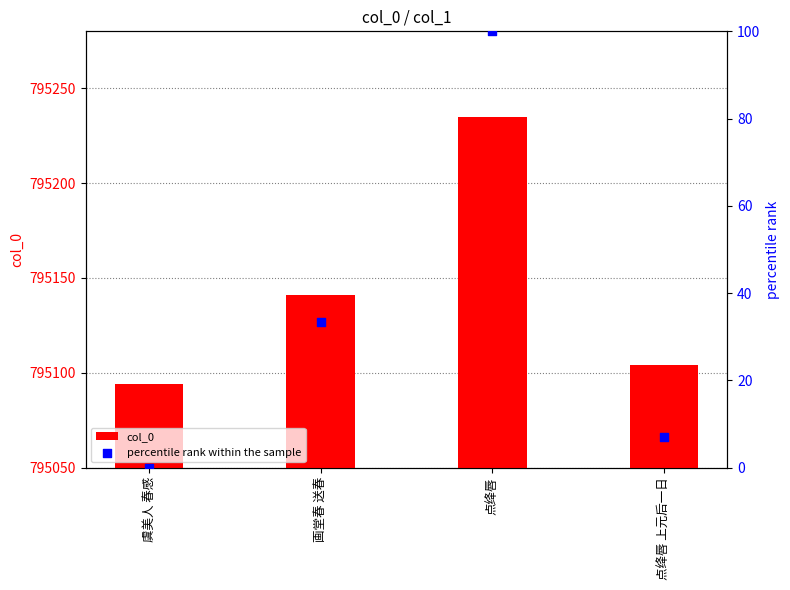

At how many categories does at least one series exceed 510195?

4